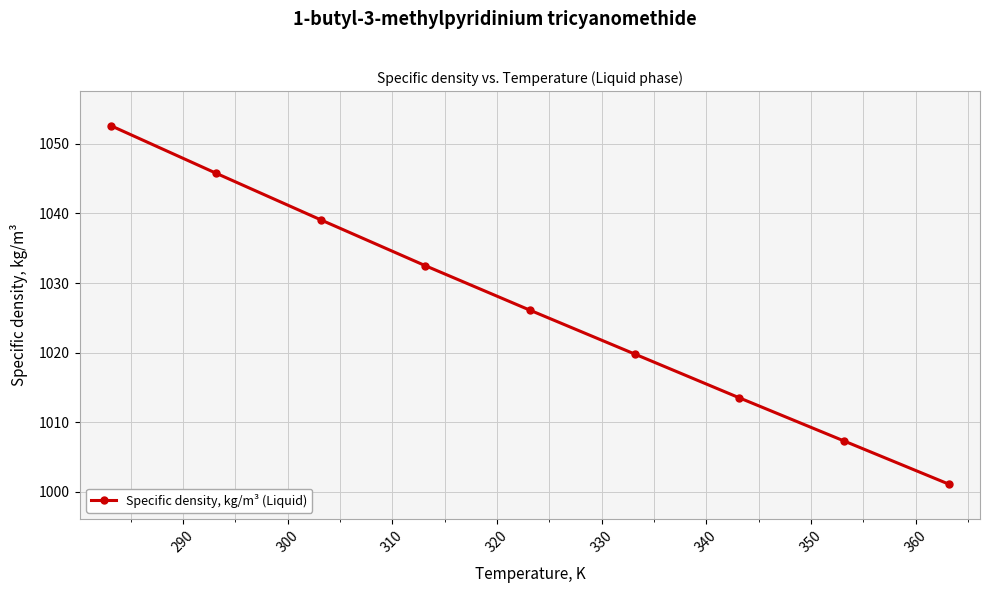

How many categories are shown in the chart?

9